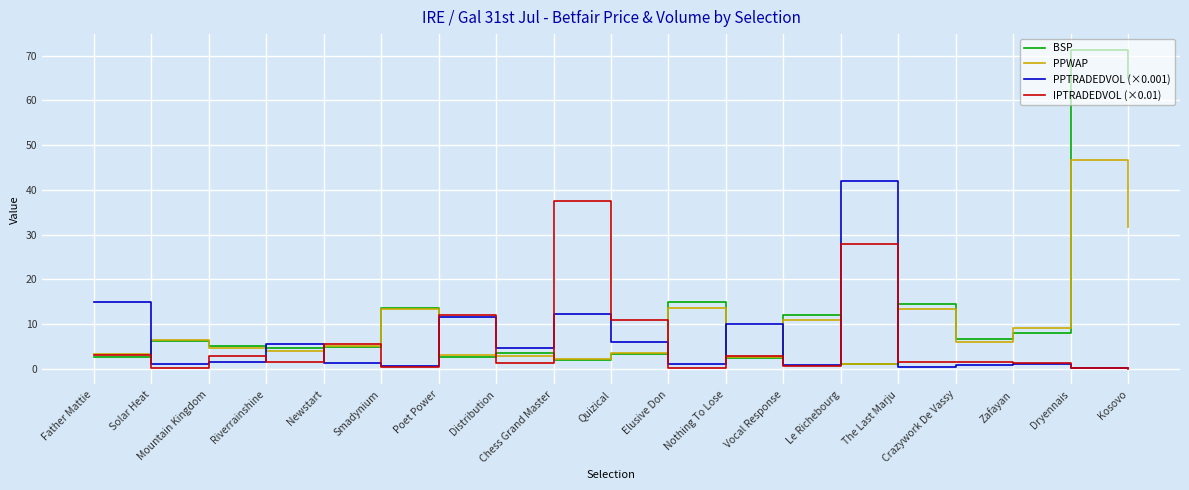

After their last crossing, which series has the higher values: PPTRADEDVOL (×0.001) or BSP?

BSP